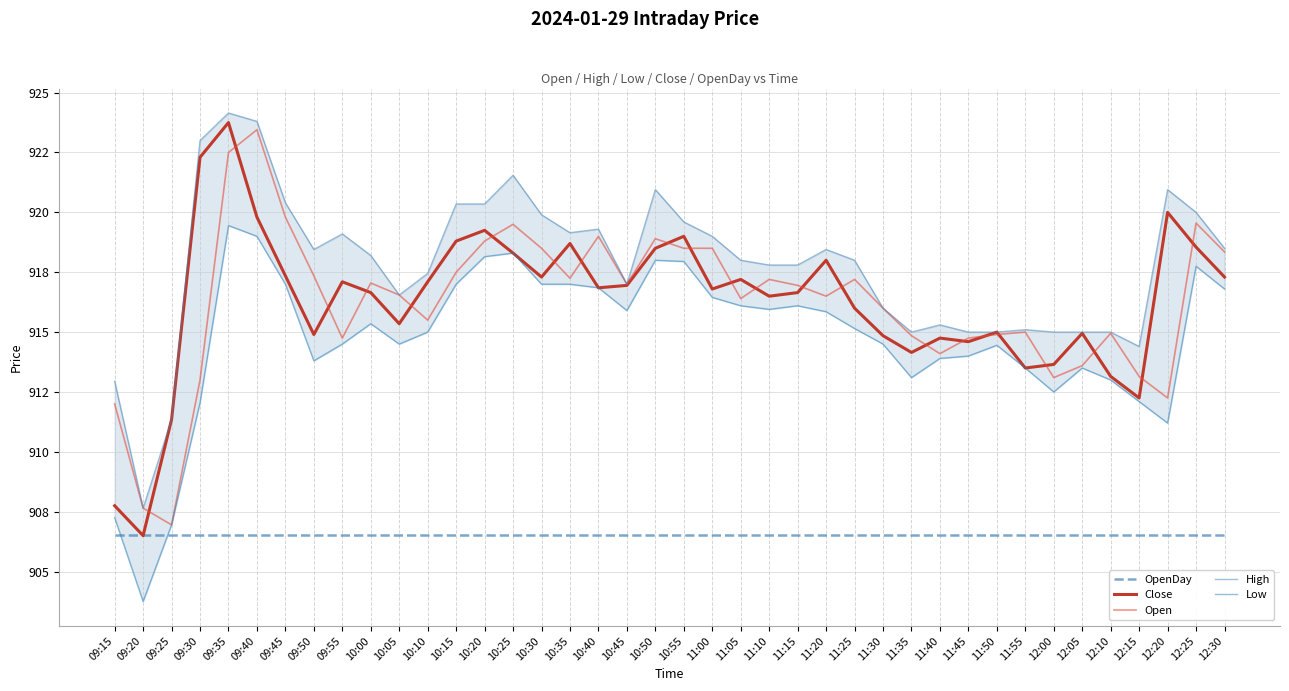

Where is the first local minimum for Low?

09:20